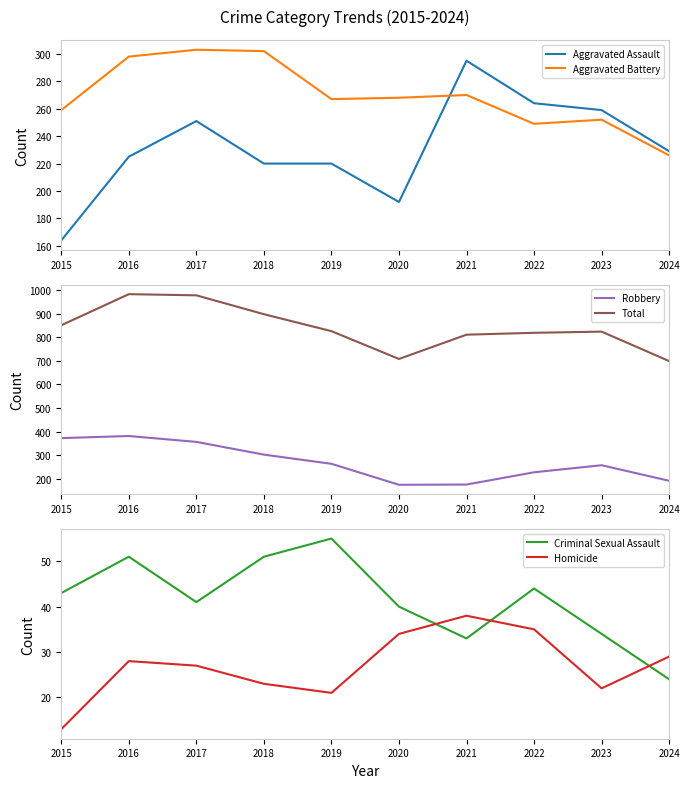

At which category does Aggravated Battery reach its first local valley?

2019